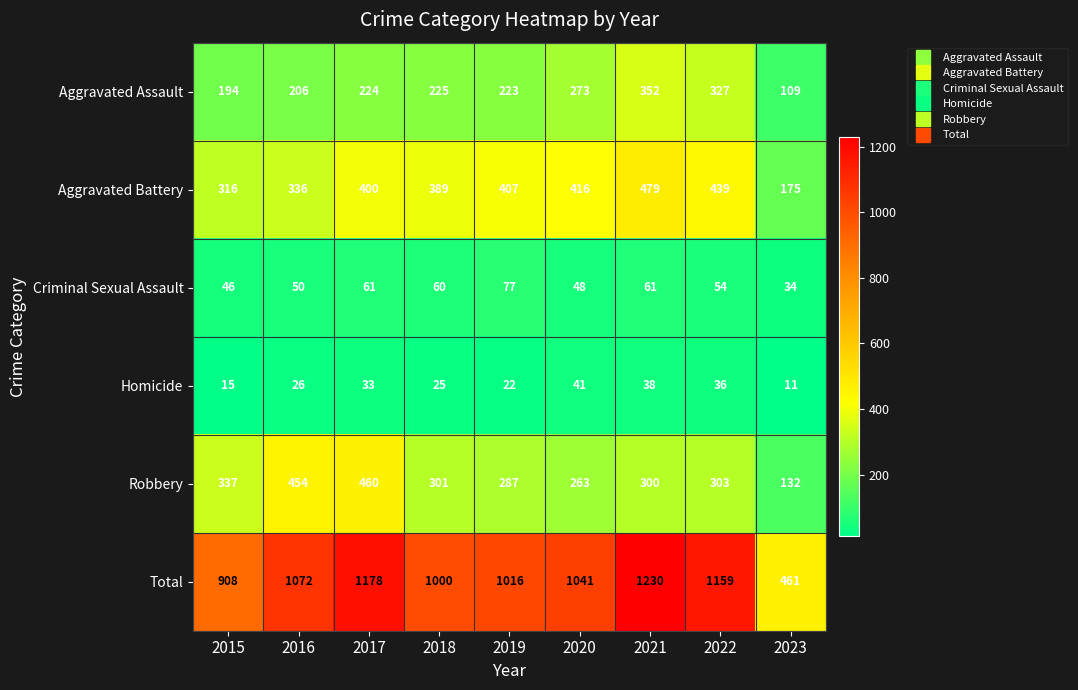

Rank the series by their maximum value, from lowest to highest.

Homicide, Criminal Sexual Assault, Aggravated Assault, Robbery, Aggravated Battery, Total